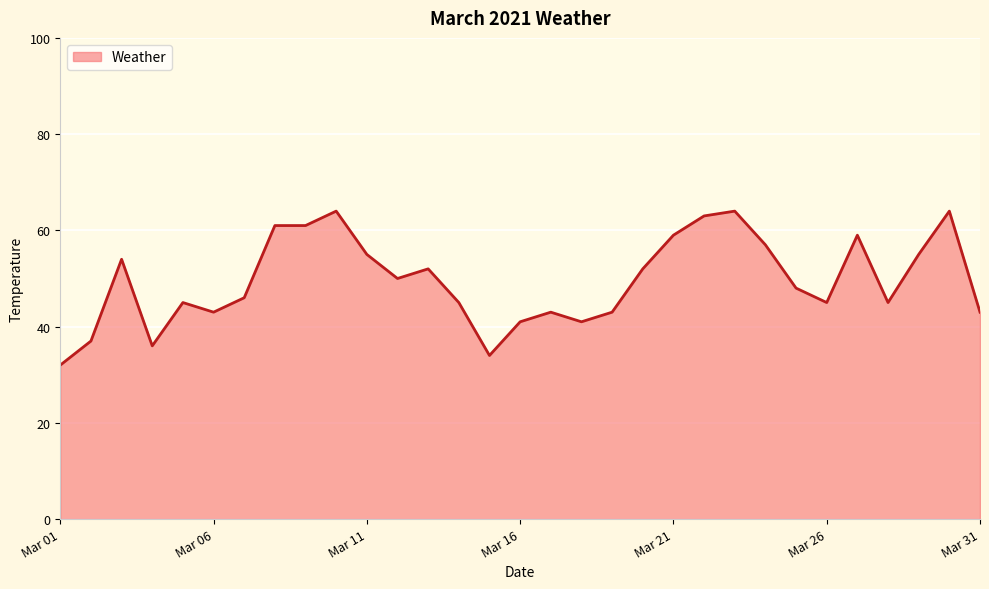

What is the minimum value shown in the chart?

32